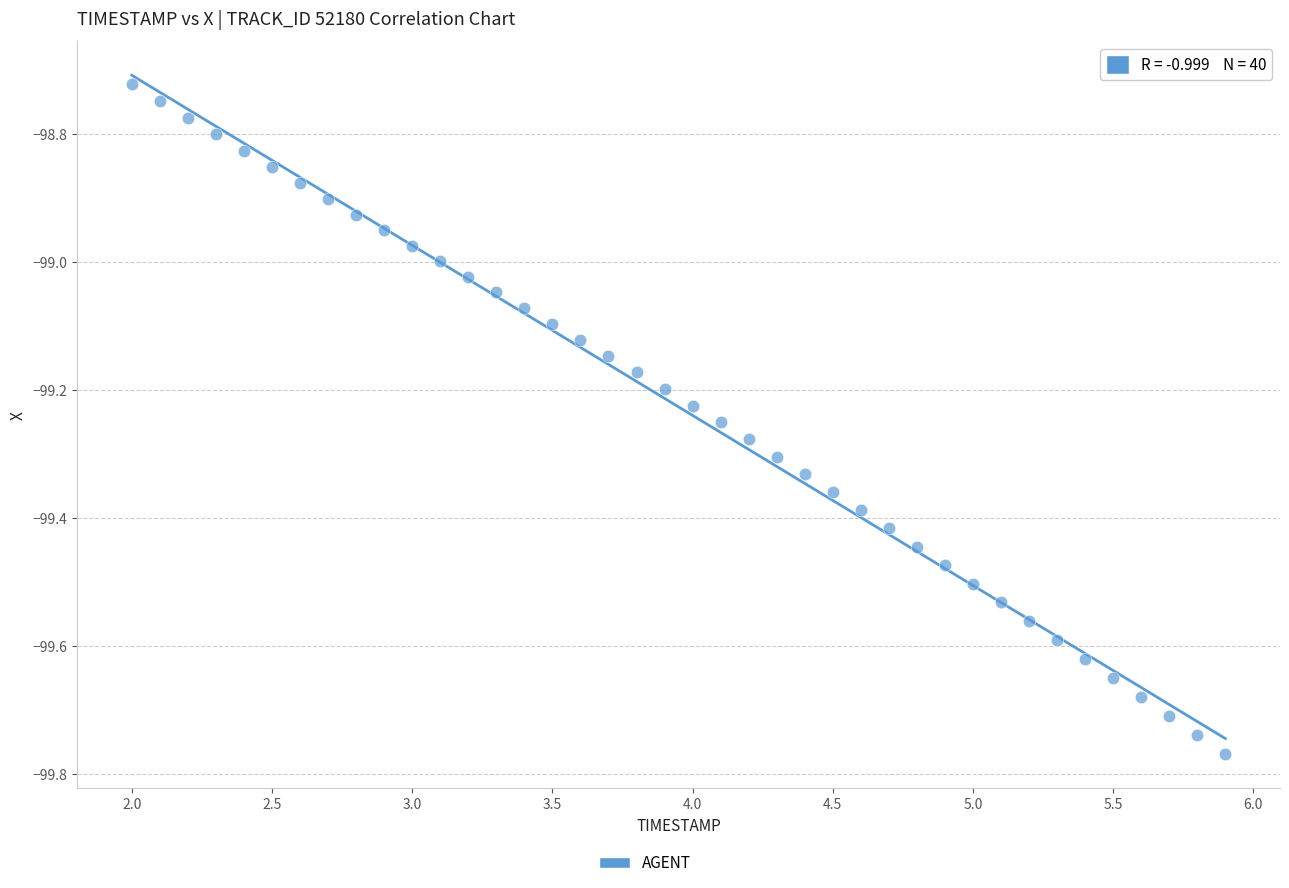

What is the range of Y values (max minus min)?

1.0